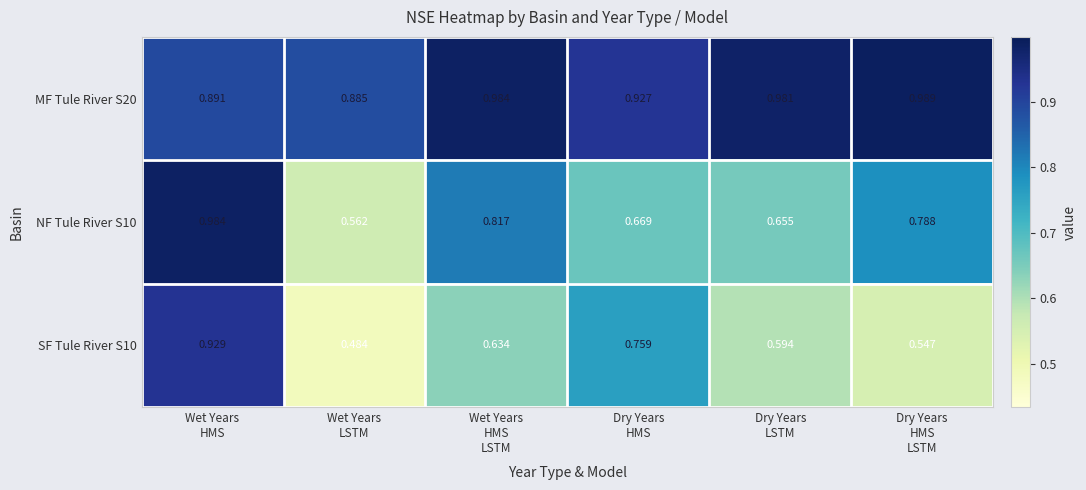

Count the number of data series in this chart.

3